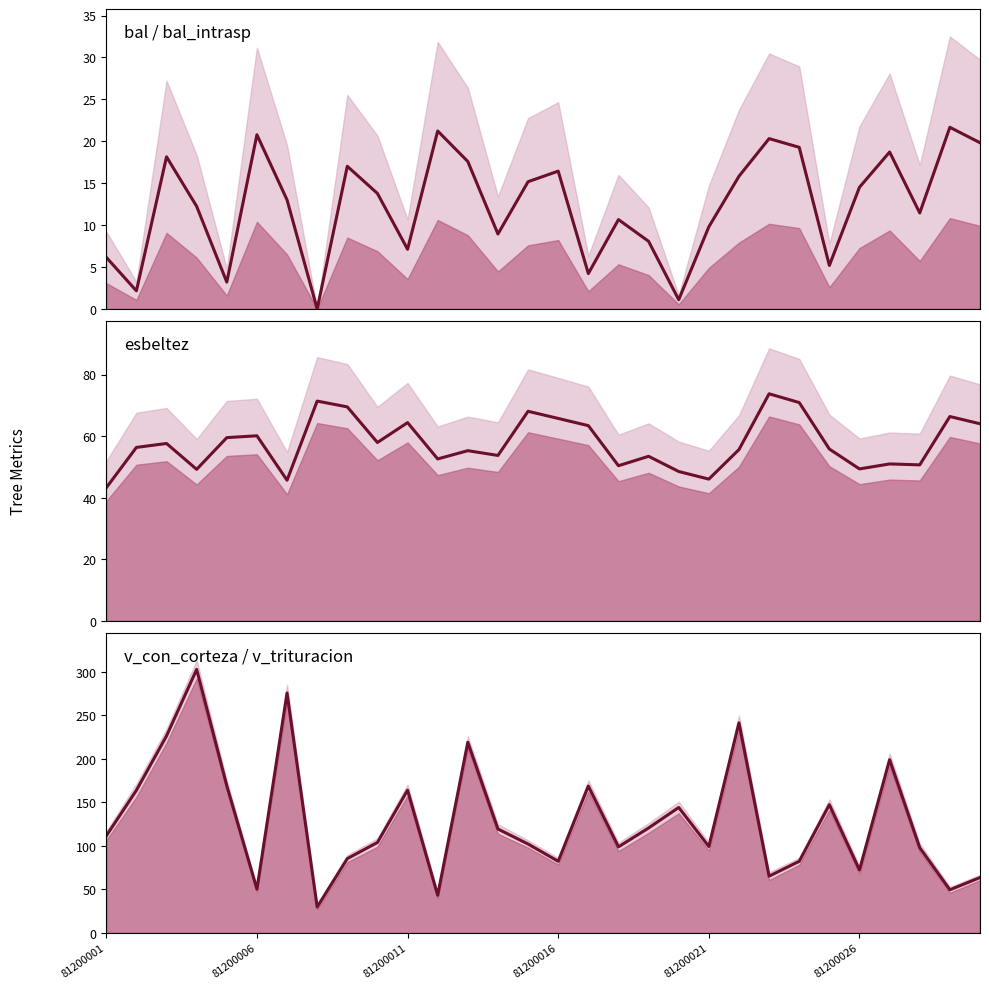

What position from the left is 21?

22